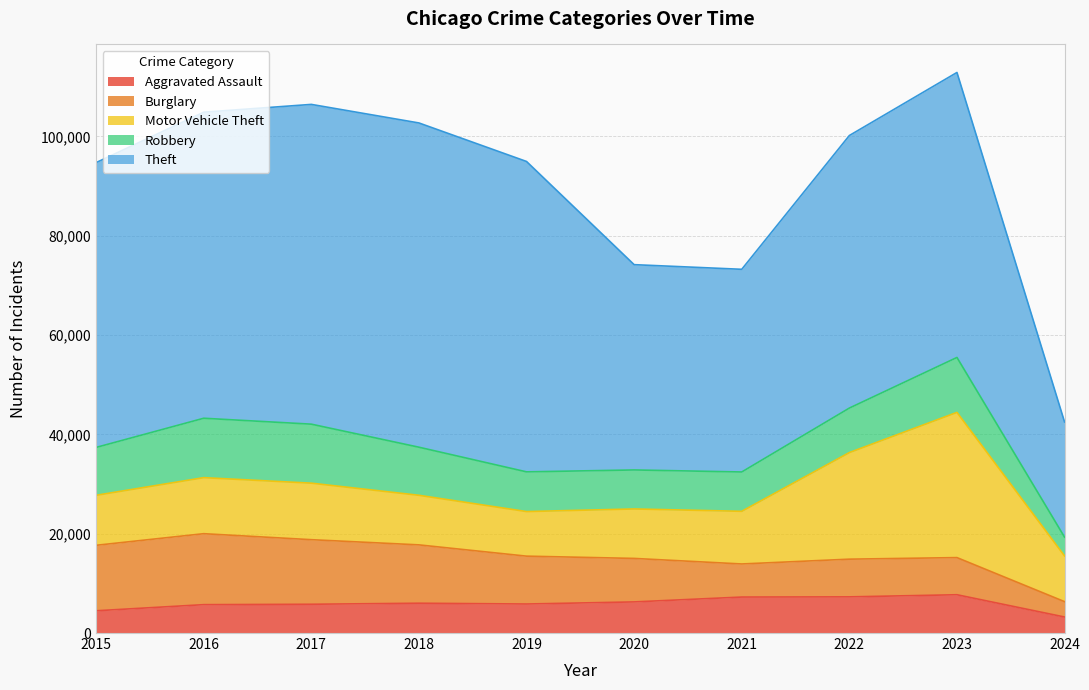

In Motor Vehicle Theft, how many points are lower than both neighbors (excluding endpoints)?

1